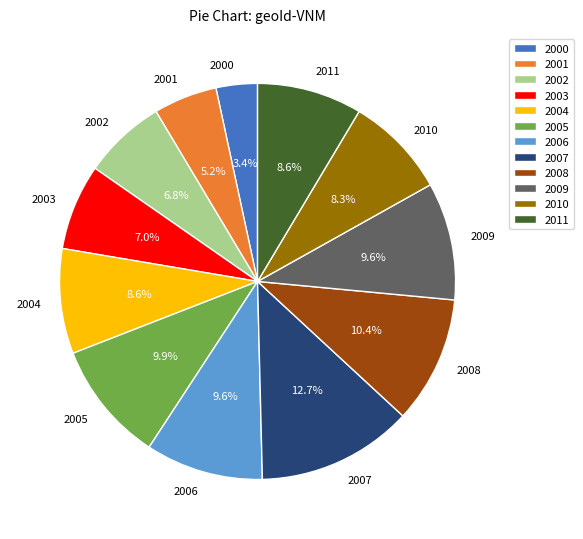

Combined, do 2007 and 2010 account for over 50%?

No